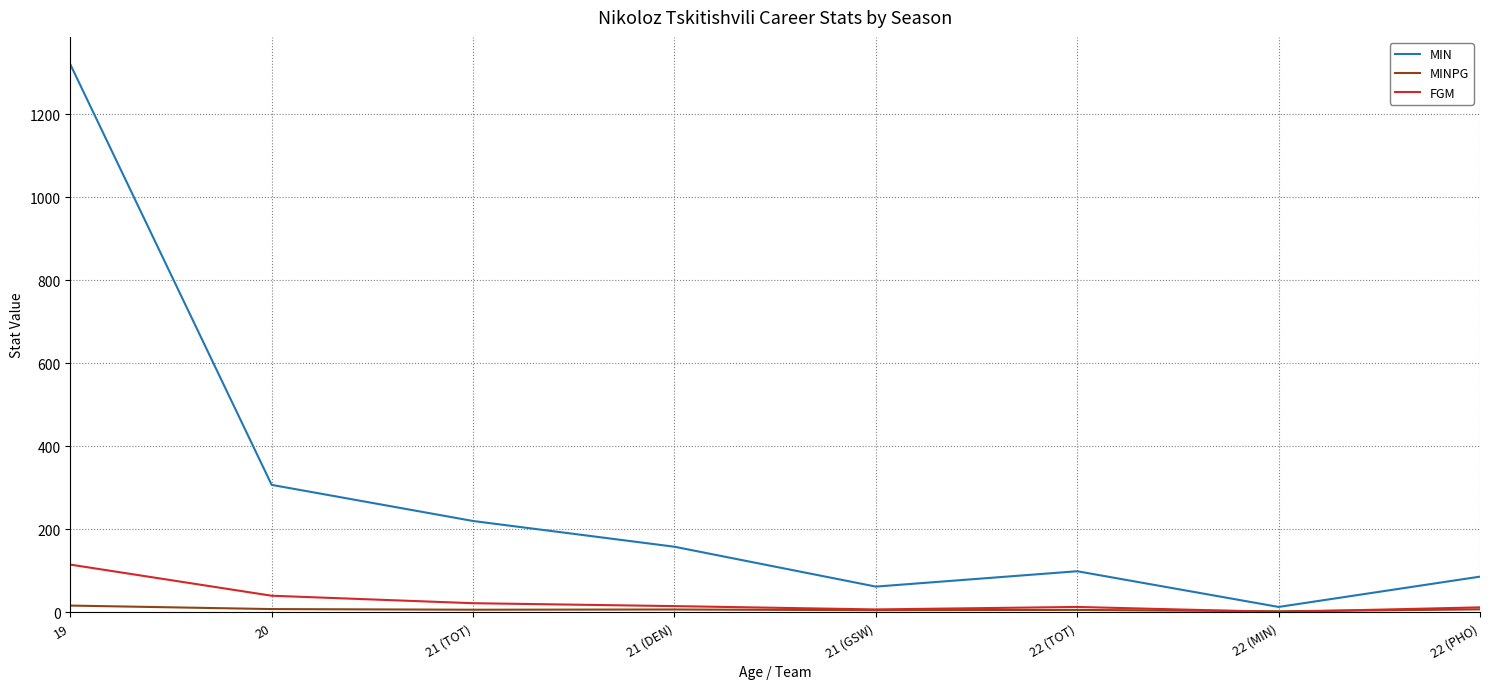

The value of MIN at 21 (DEN) is 91.9. True or false?

False